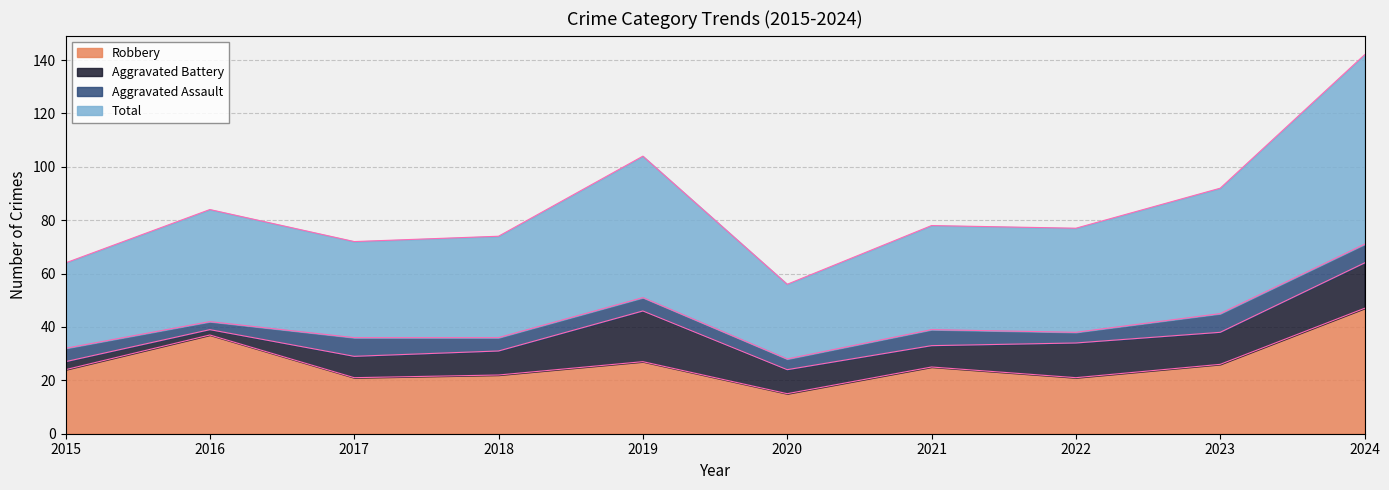

Between 2015 and 2018, which series saw the biggest shift?

Total